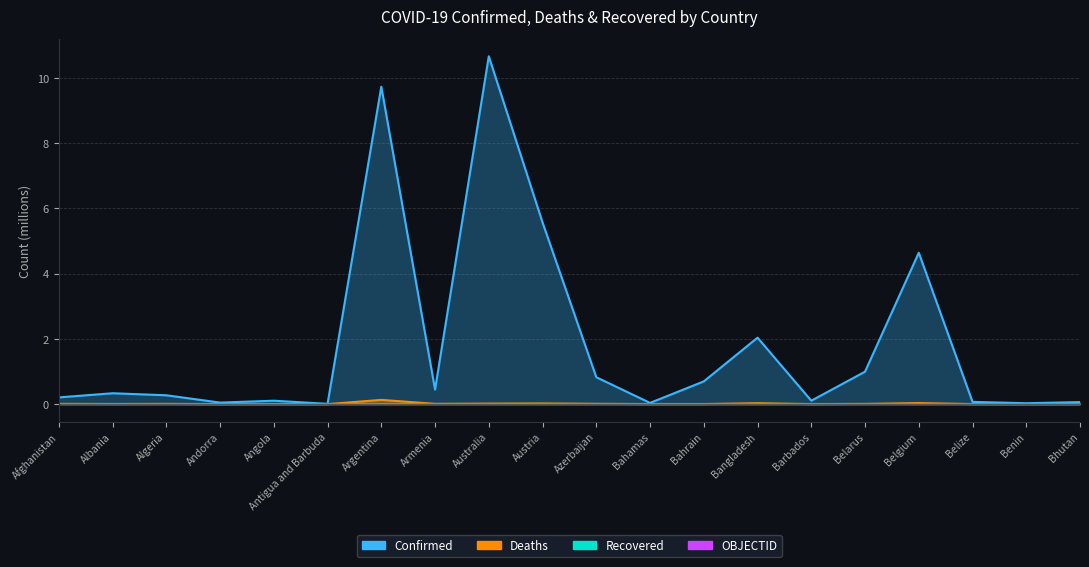

What is the value of the Deaths point at the 7th from the left?

0.1